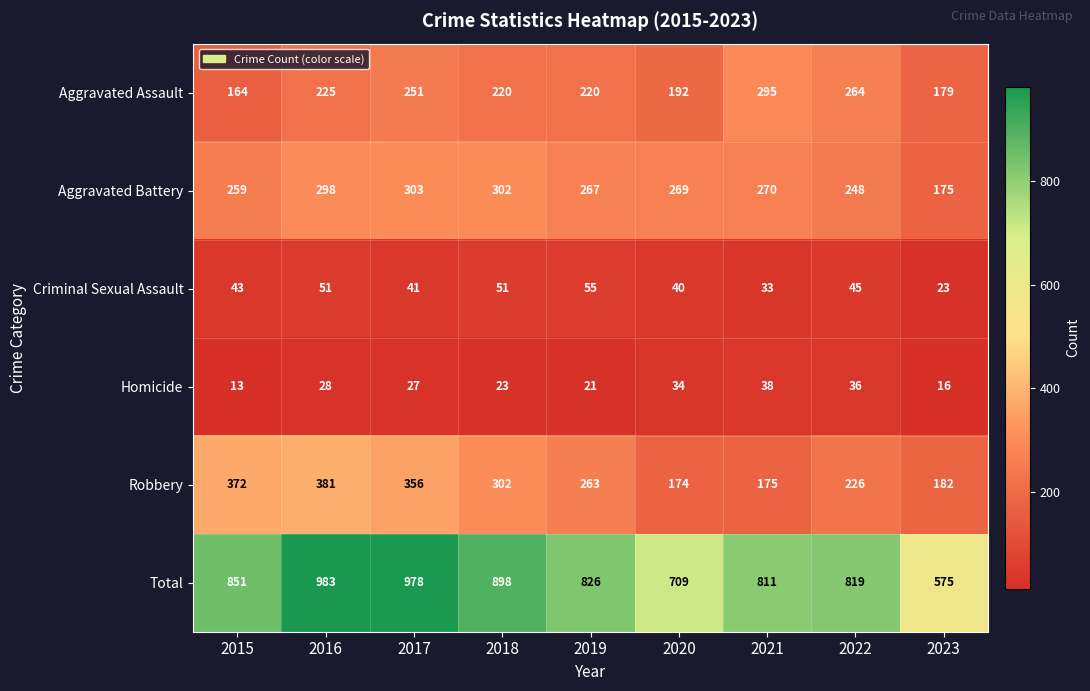

What is the sum of all Aggravated Assault values?

2010